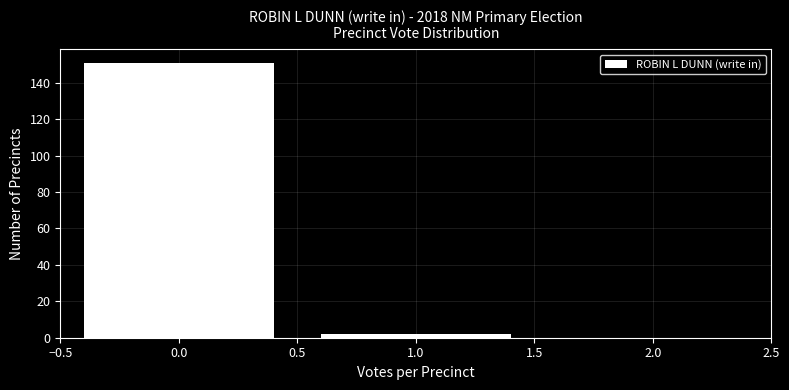

Reading left to right, list all the values displayed in this chart.

0.0=151	1.0=2	2.0=0